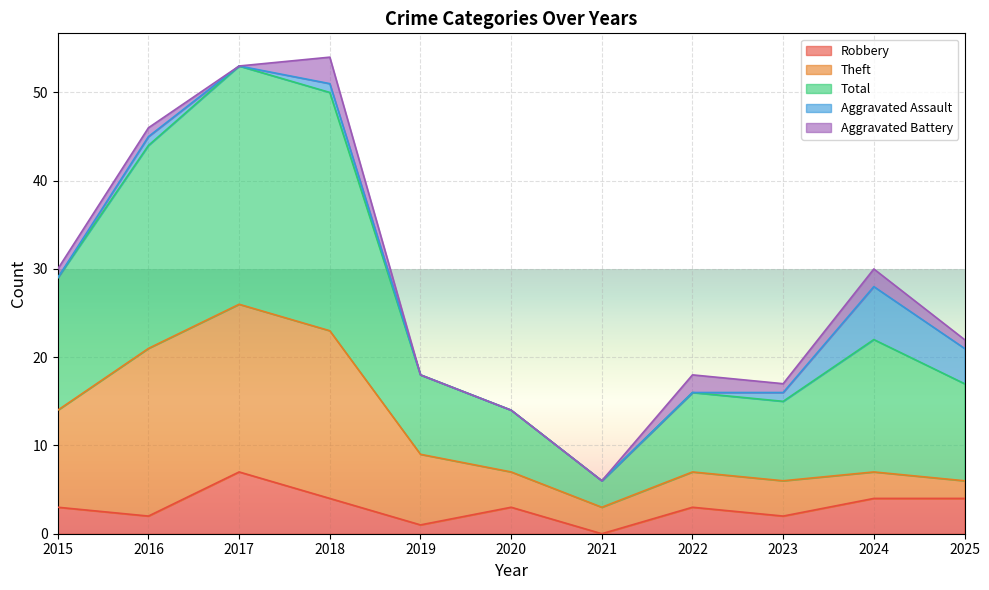

In Robbery, how many points are higher than both neighbors (excluding endpoints)?

3